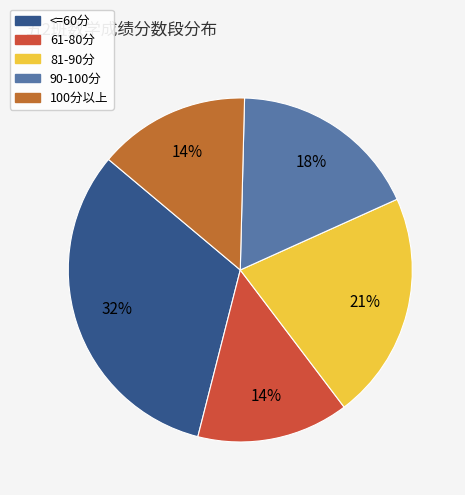

Do 81-90分 and 100分以上 together represent more than half of the pie?

No